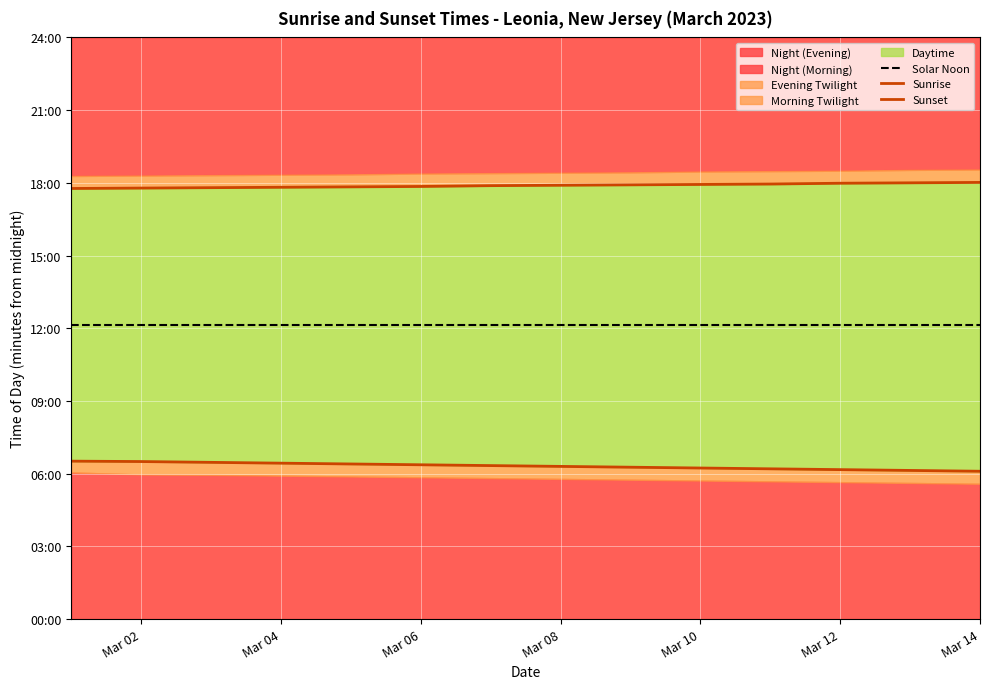

How many data points does each series have?

14